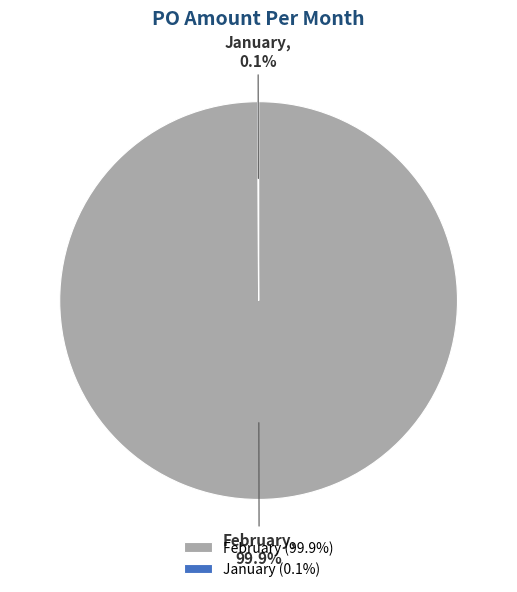

Does February account for over 50% of the chart?

Yes